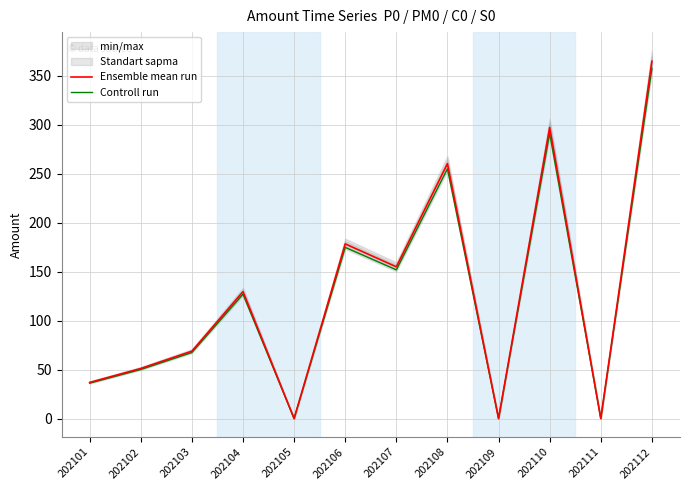

True or false: Ensemble mean run and Controll run cross at least once.

False